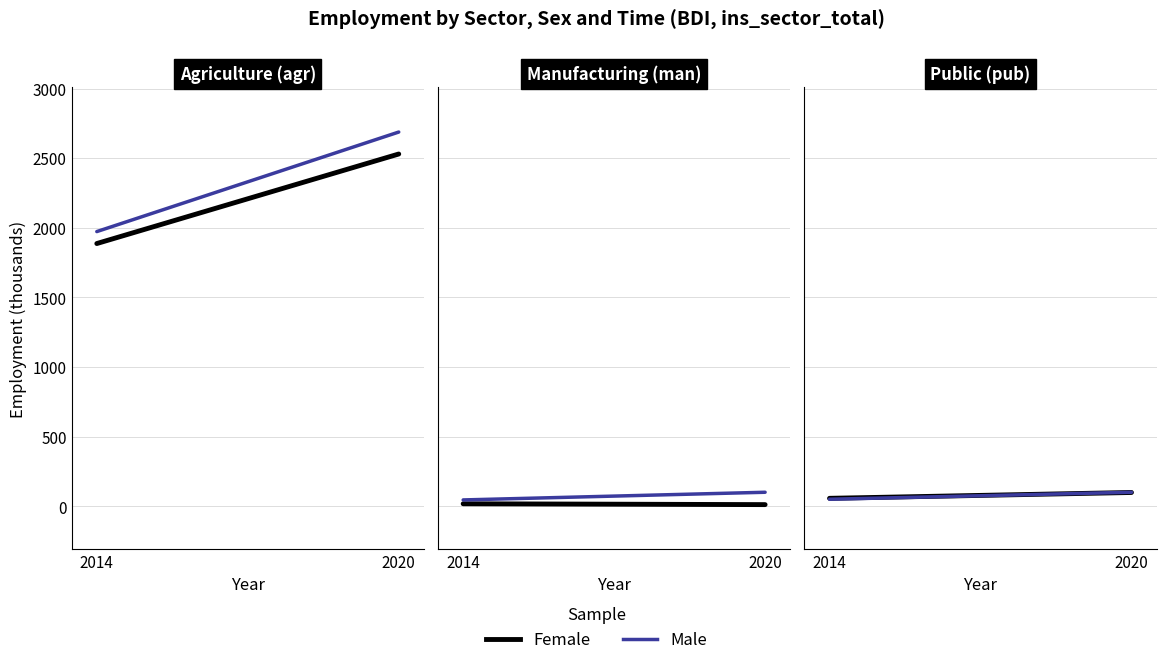

At which category is the sum across all series the highest?

2020